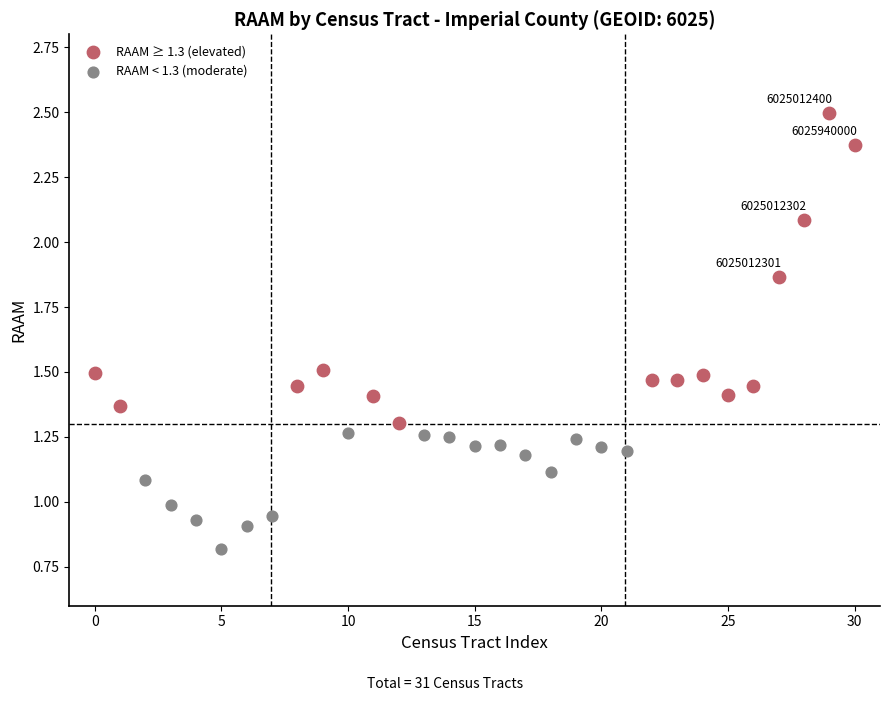

Which series has the largest Y range (max minus min)?

RAAM ≥ 1.3 (elevated)